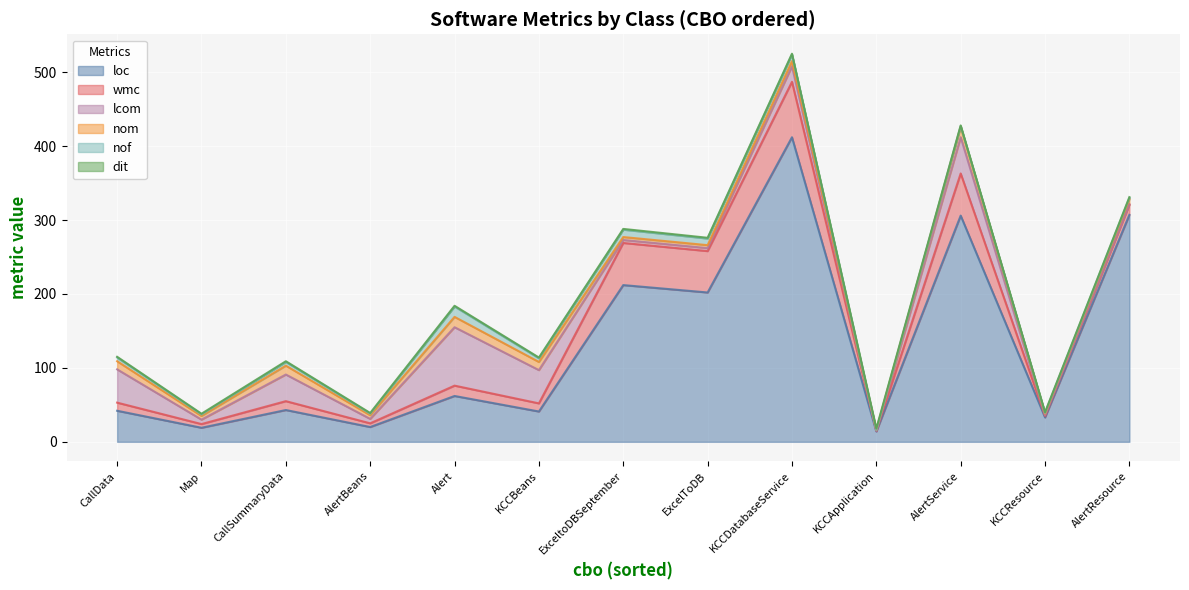

At which category is the sum across all series the highest?

KCCDatabaseService